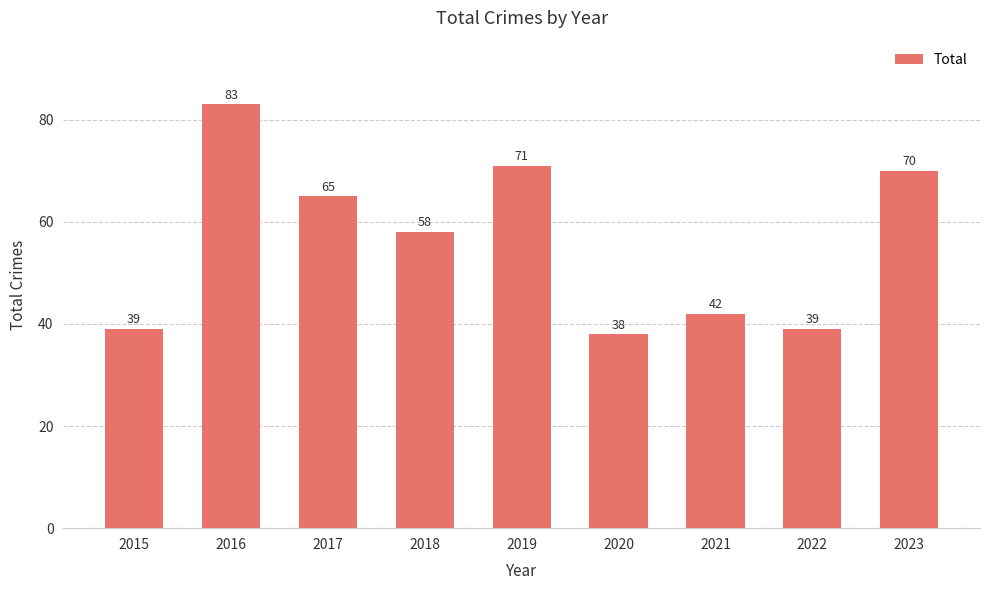

Which has a higher value, 2018 or 2016?

2016